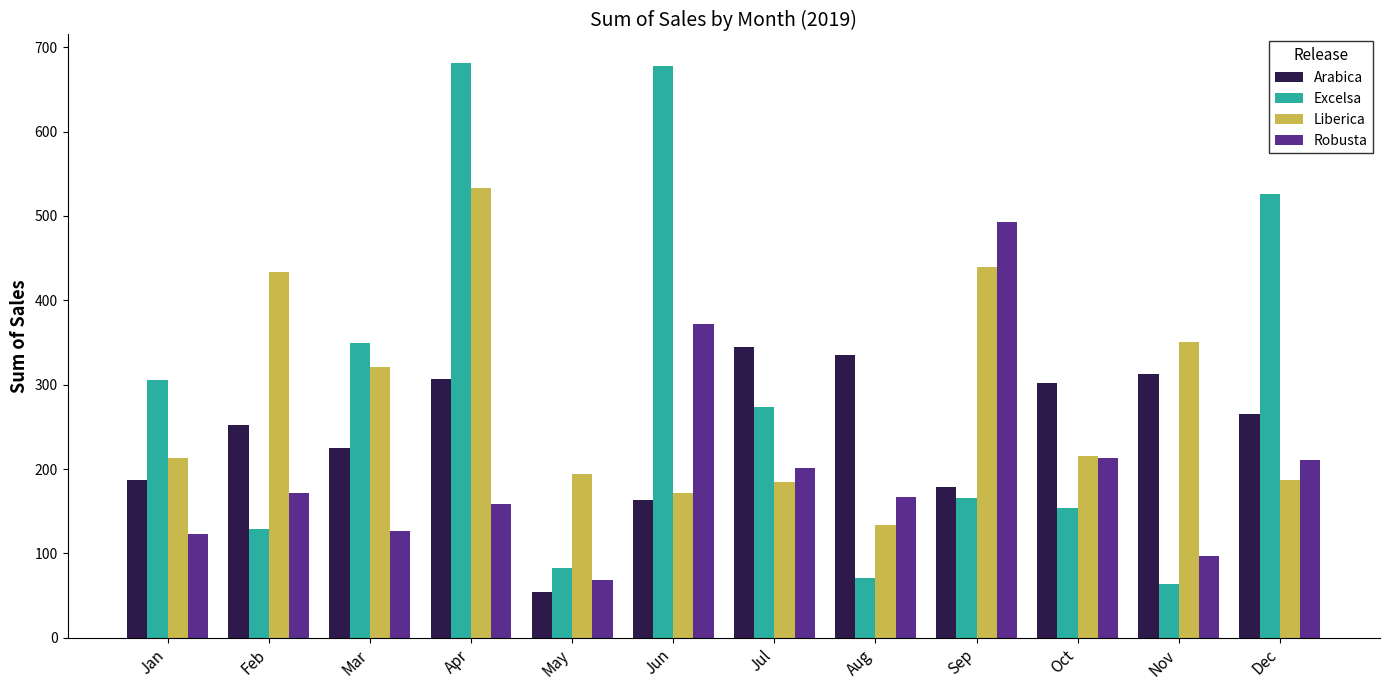

Is the value of Arabica at Jun greater than the value of Excelsa at Jul?

No